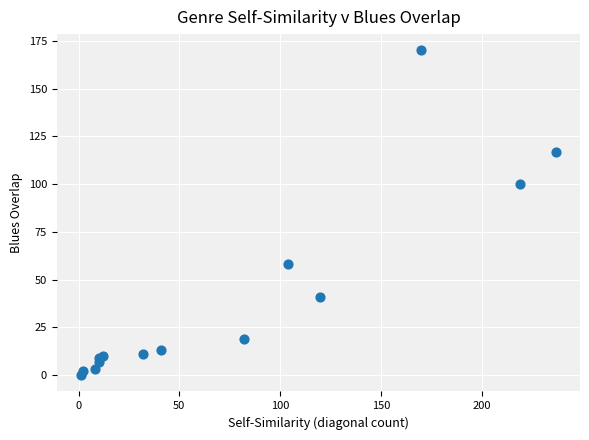

What Y value in the scatter plot is closest to 85?

100